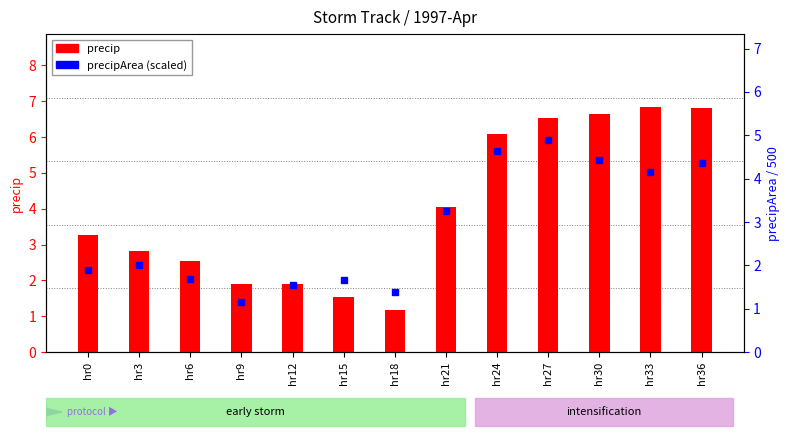

Rank the categories by precipArea (scaled) value from lowest to highest.

hr9, hr18, hr12, hr15, hr6, hr0, hr3, hr21, hr33, hr36, hr30, hr24, hr27